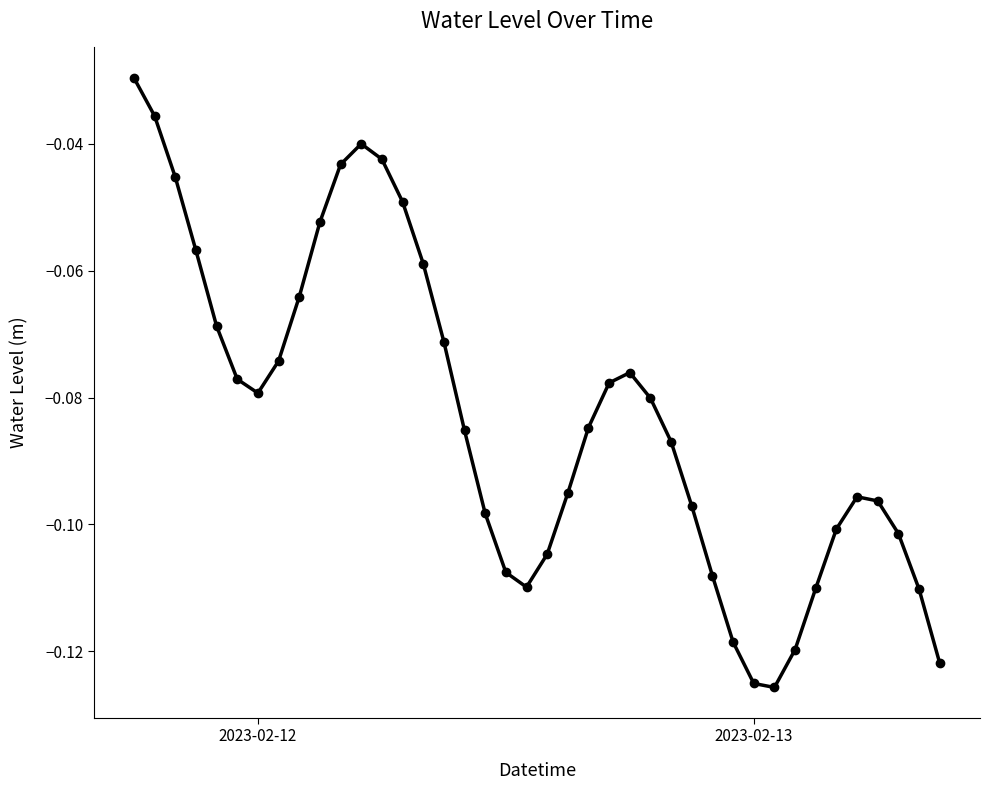

True or false: the data has more than 0 interior local peaks.

True